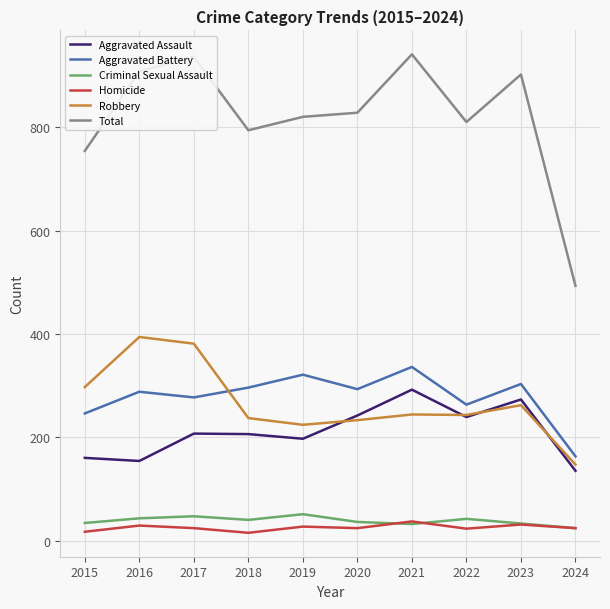

Which series changed the most between 2017 and 2021?

Robbery